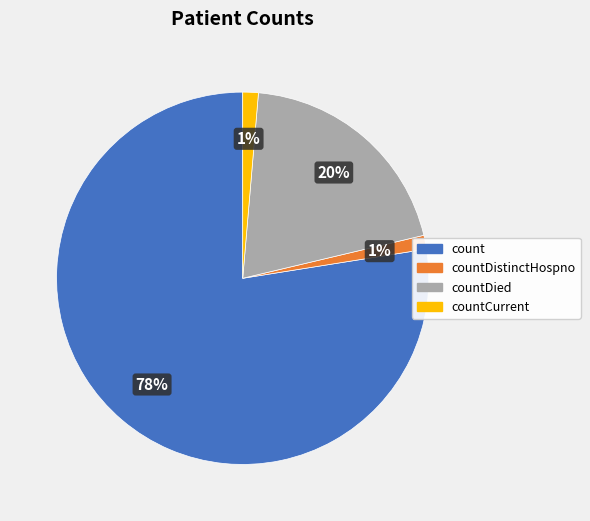

Is there any slice that represents more than half of the pie?

Yes